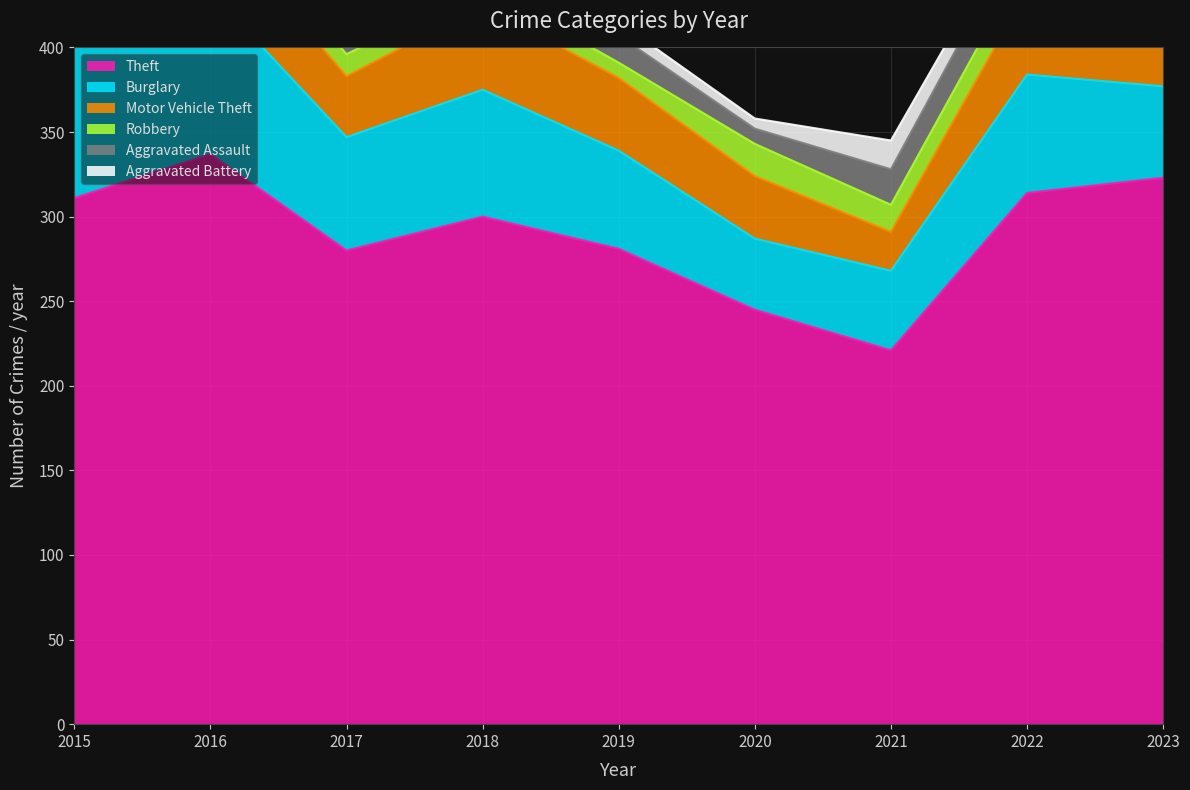

What is the sum of the Aggravated Battery values at 2021 and 2016?

30